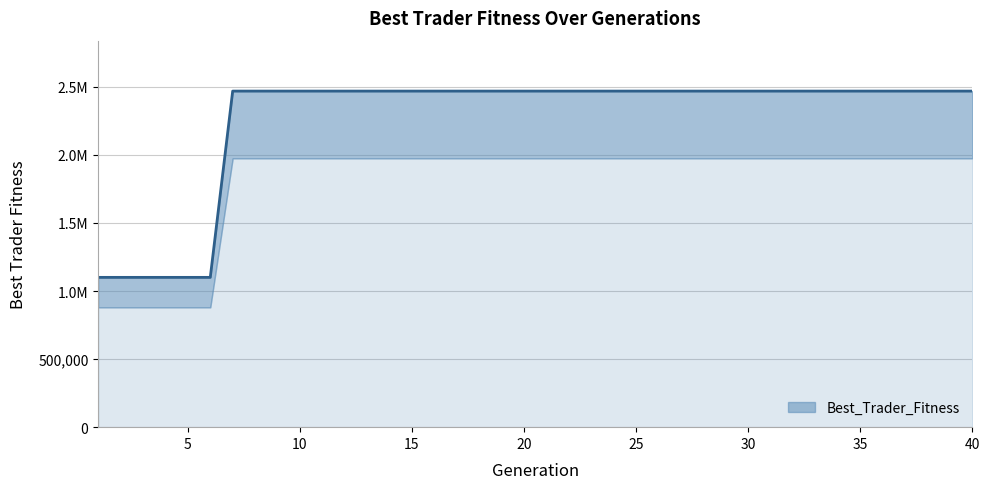

What is the maximum value shown in the chart?

2469153.3